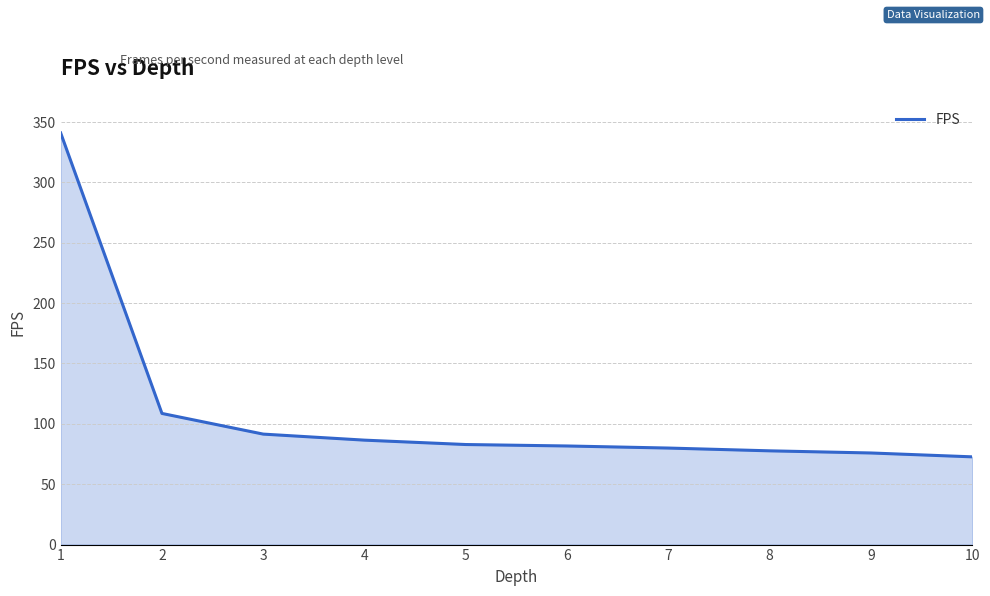

What is the difference between the values at 7 and 1?

261.0